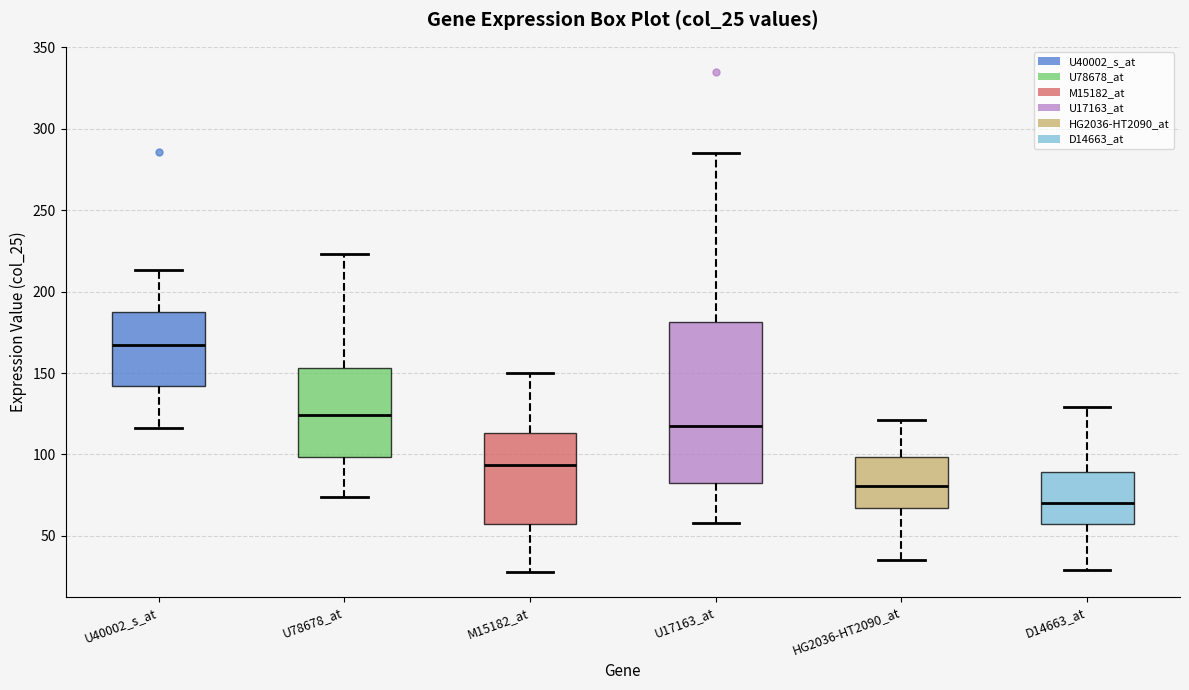

Reading left to right, transcribe this box plot: for each box, give where its median line is, the range the box spans, and where its two whiskers end, as read against the y-axis. The values are not printed on the chart, so give them approximately, as read against the axis.

U40002_s_at: median 170, box 140 to 185, whiskers 115 to 215
U78678_at: median 125, box 100 to 155, whiskers 75 to 225
M15182_at: median 95, box 60 to 115, whiskers 30 to 150
U17163_at: median 120, box 85 to 180, whiskers 60 to 285
HG2036-HT2090_at: median 80, box 65 to 100, whiskers 35 to 120
D14663_at: median 70, box 60 to 90, whiskers 30 to 130